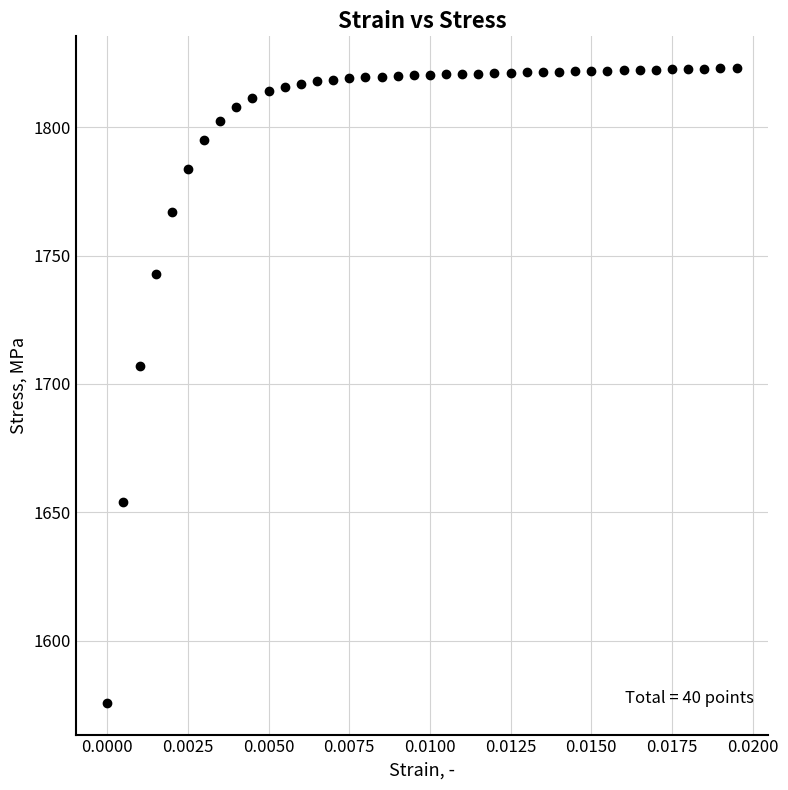

What is the range of Y values (max minus min)?

247.2